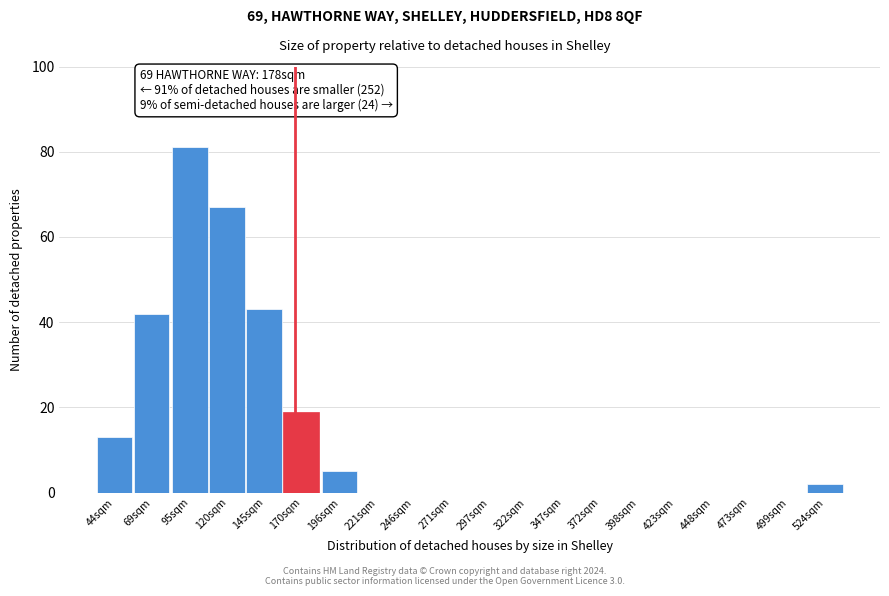

Reading left to right, what are all the values shown in this chart?

44sqm=13	69sqm=42	95sqm=81	120sqm=67	145sqm=43	170sqm=19	196sqm=5	221sqm=0	246sqm=0	271sqm=0	297sqm=0	322sqm=0	347sqm=0	372sqm=0	398sqm=0	423sqm=0	448sqm=0	473sqm=0	499sqm=0	524sqm=2